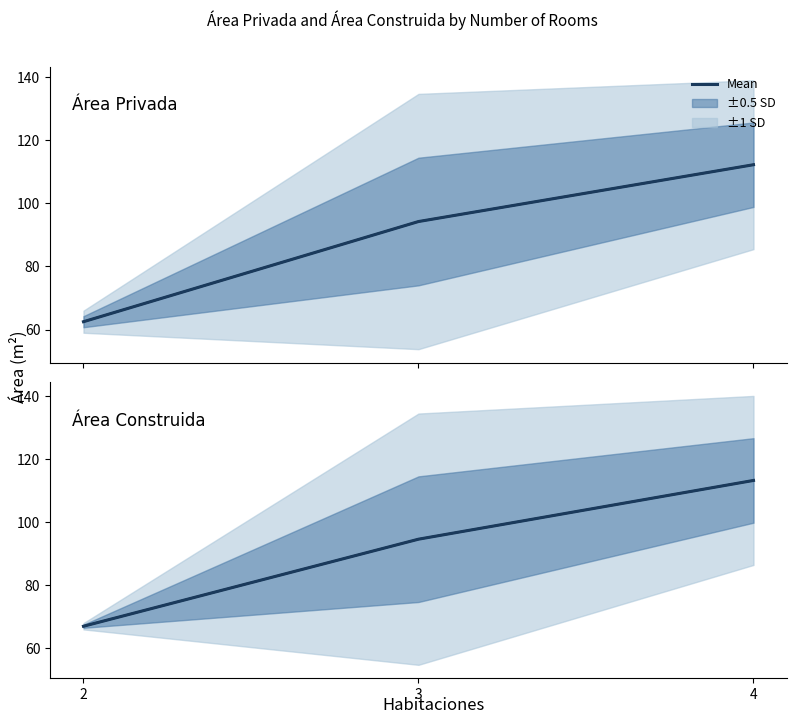

What is the spread (max minus min) of values at 2?

4.5